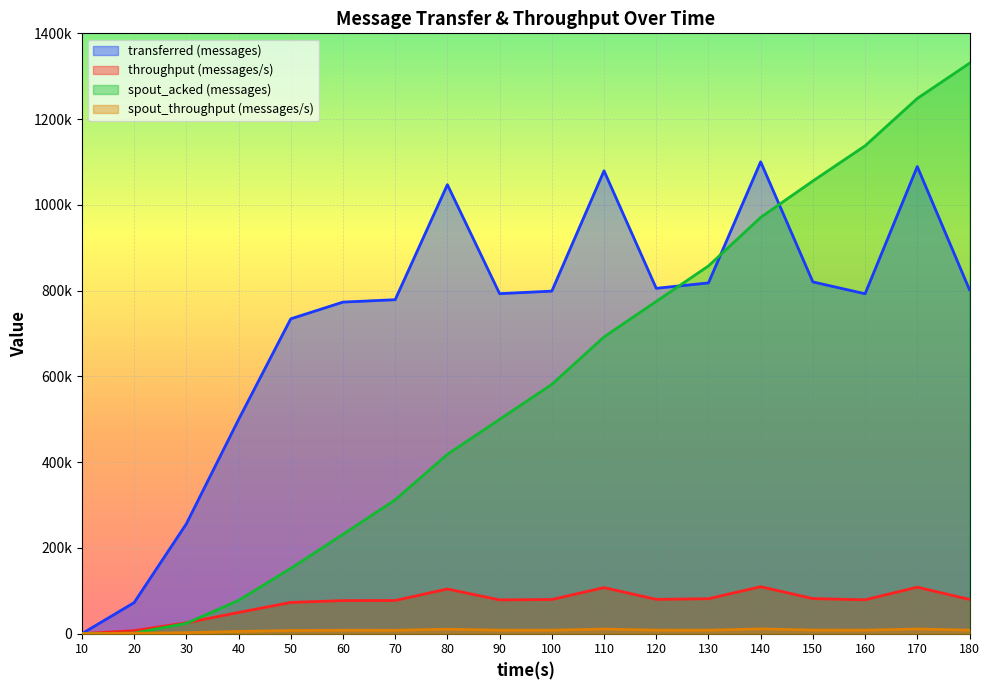

The spout_acked (messages) series shows 130042 at 40. True or false?

False